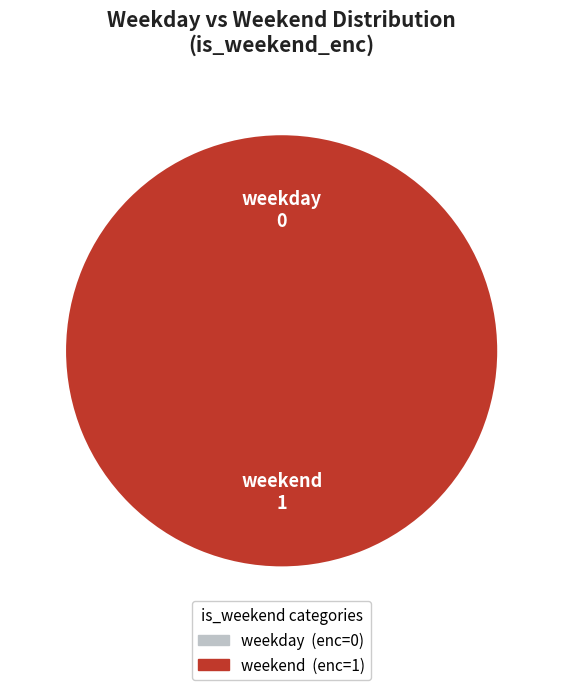

Does weekday represent more than half of the total?

No